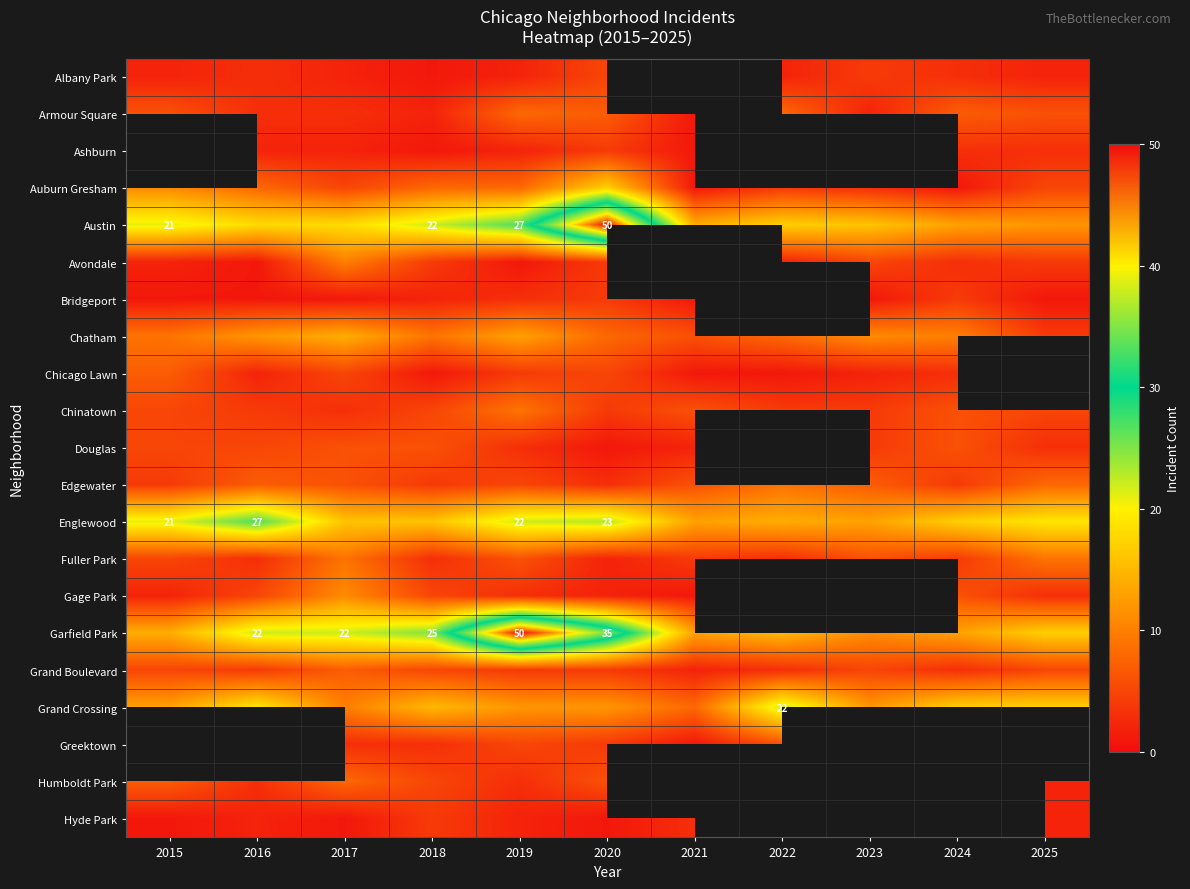

The value of Austin at 2020 is 50. True or false?

True